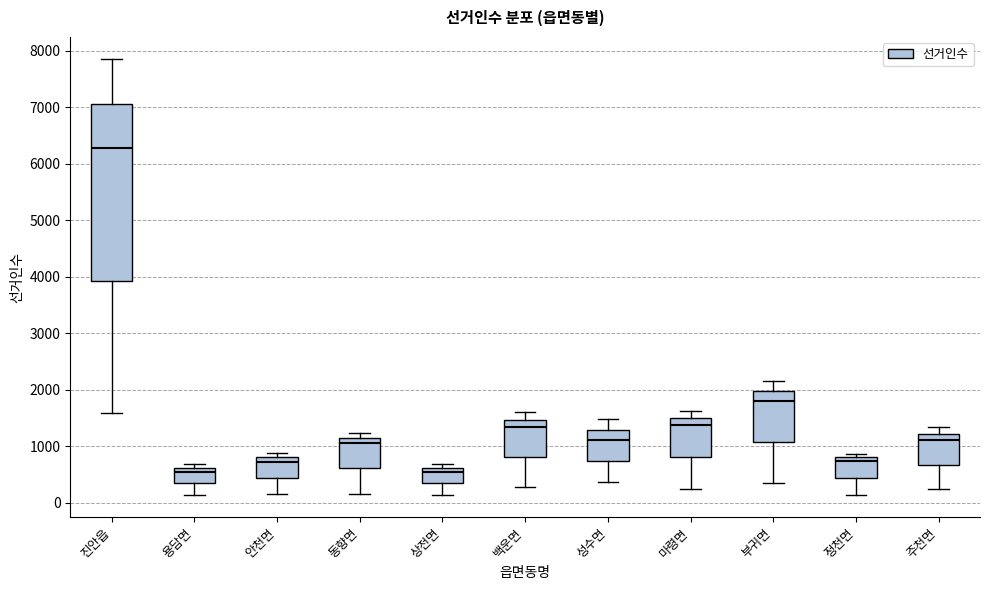

Comparing the boxes themselves (not the whiskers), which one is the tallest?

진안읍